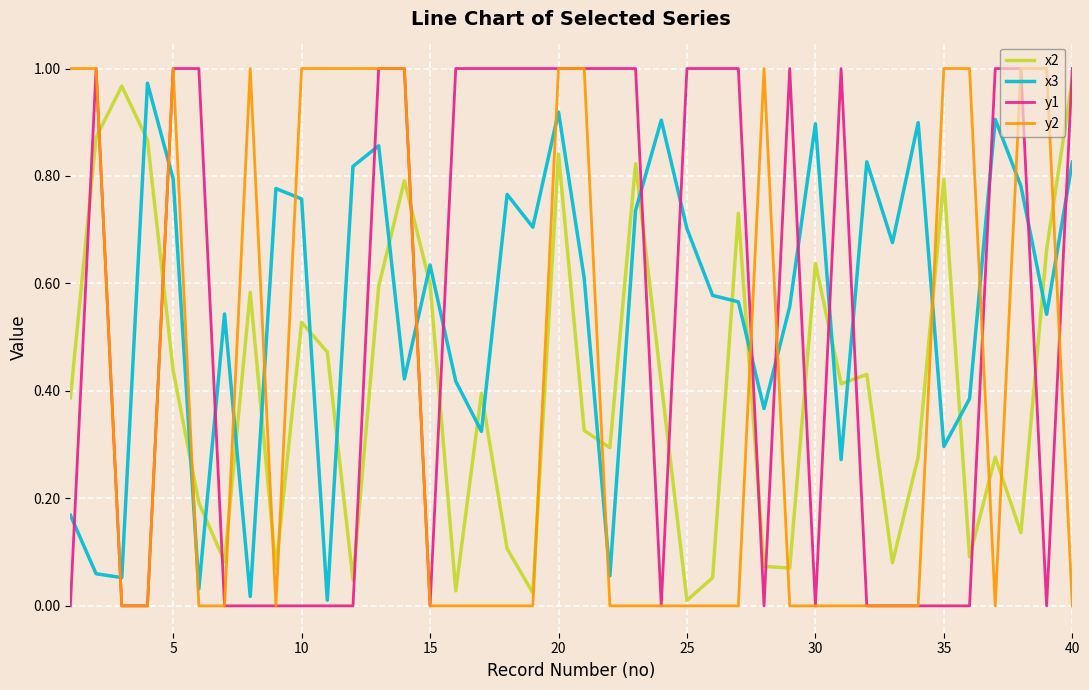

Which series ends up on top after the final intersection of x3 and x2?

x2